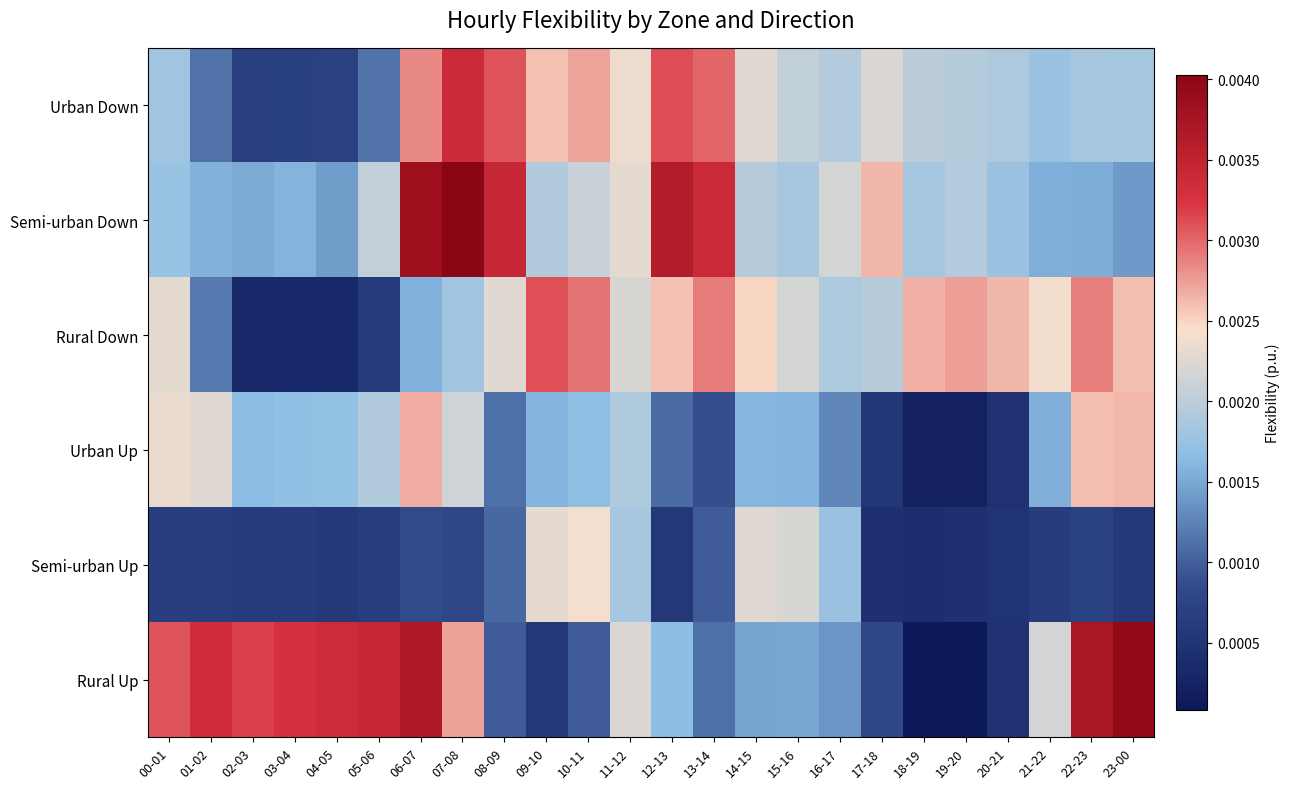

Between 07-08 and 18-19, which series saw the biggest shift?

Rural Up